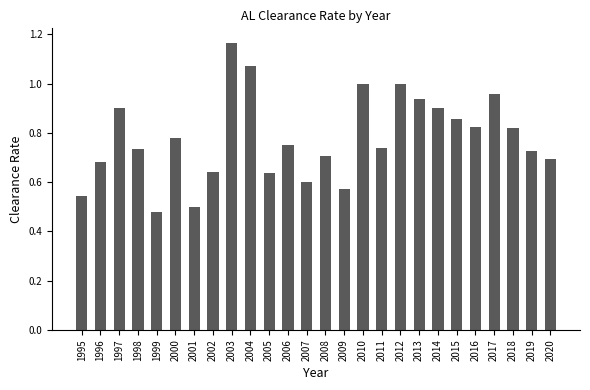

True or false: the data shows 0.6 at 2005.

True